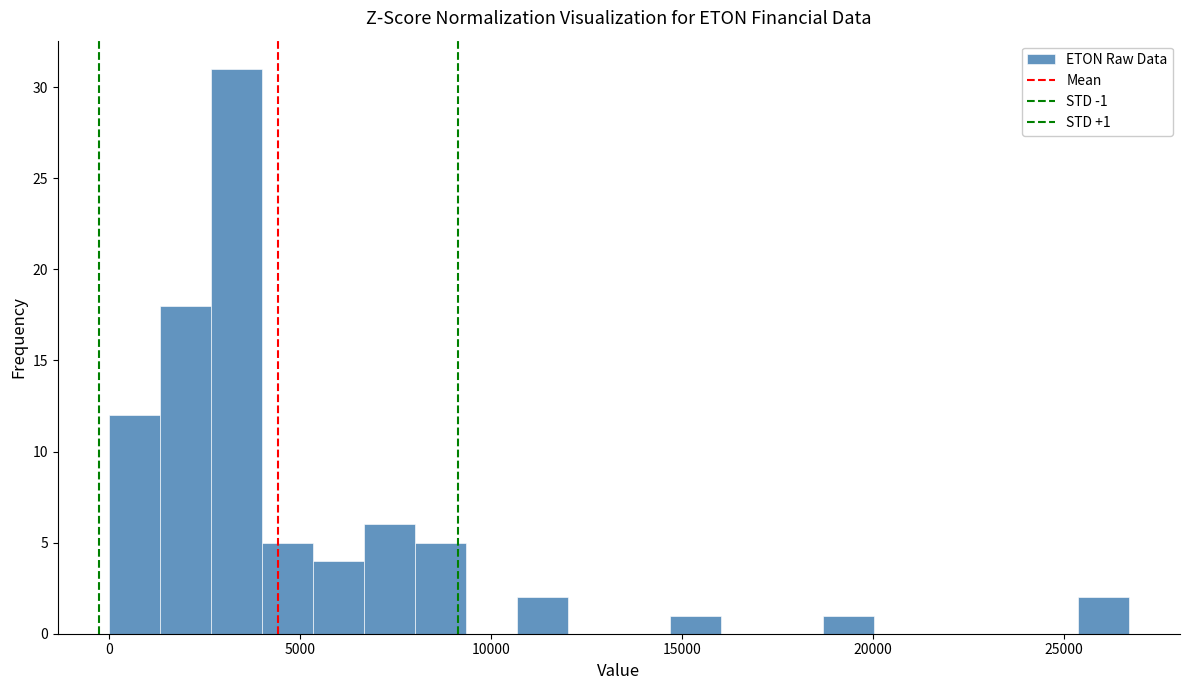

Read against the x-axis, roughly where is the centre of the tallest bar?

3500